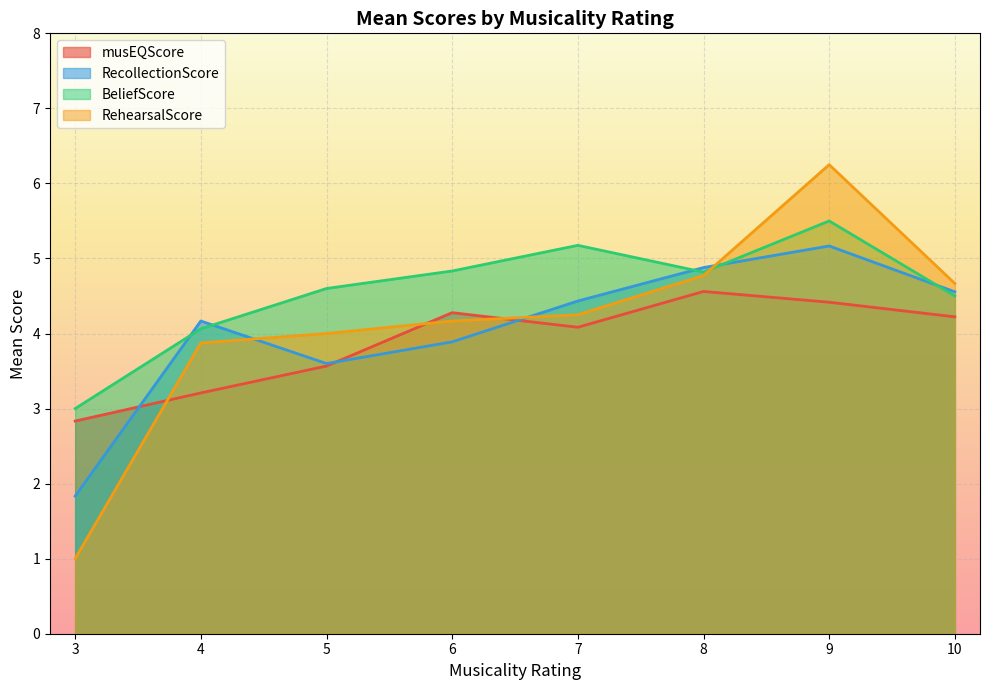

Which series has the largest range (max minus min)?

RehearsalScore